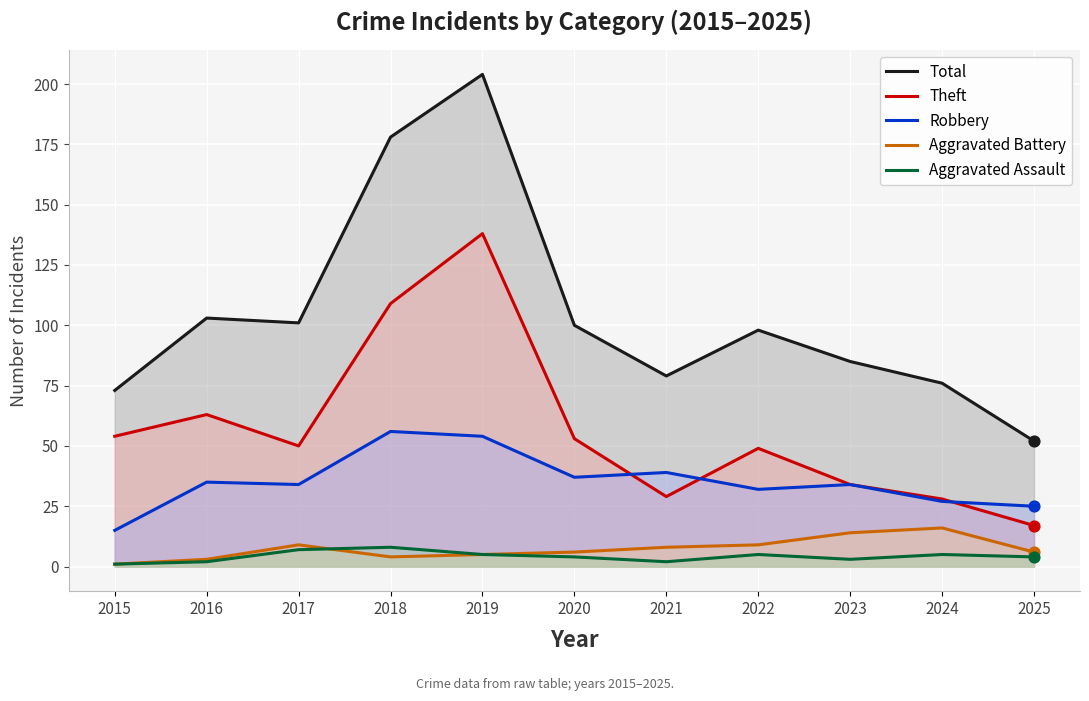

Which series contains the lowest Y value?

Aggravated Battery